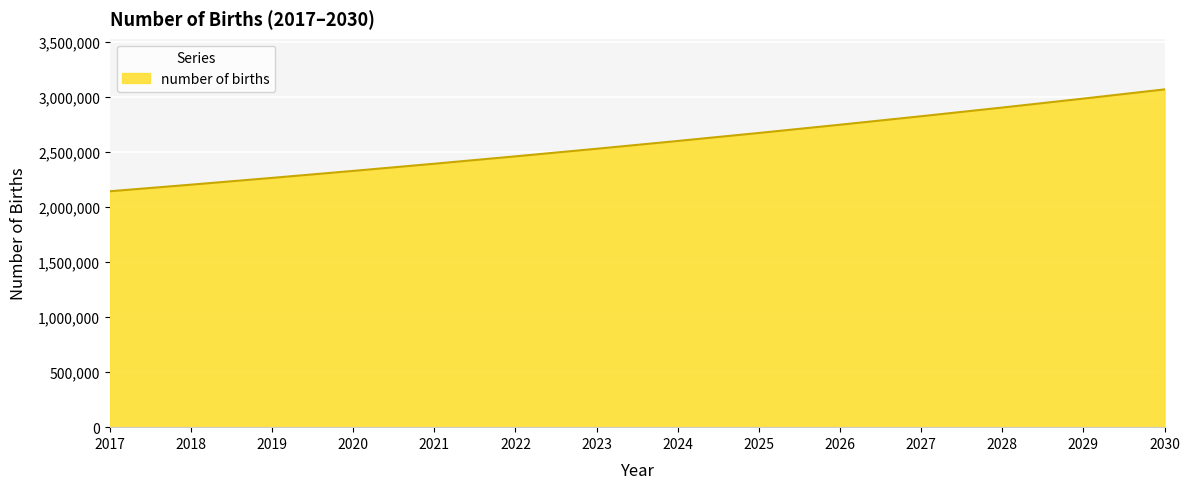

Which label corresponds to the smallest value in the chart?

2017